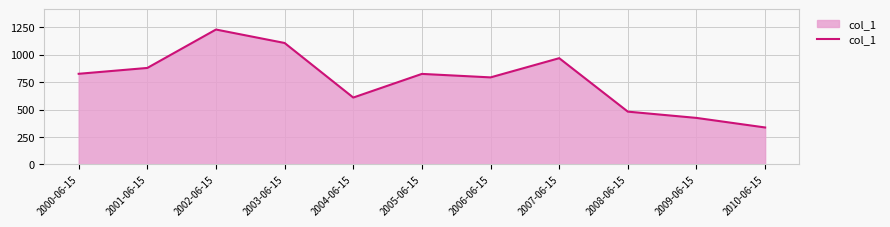

Between 2007-06-15 and 2004-06-15, which is larger?

2007-06-15